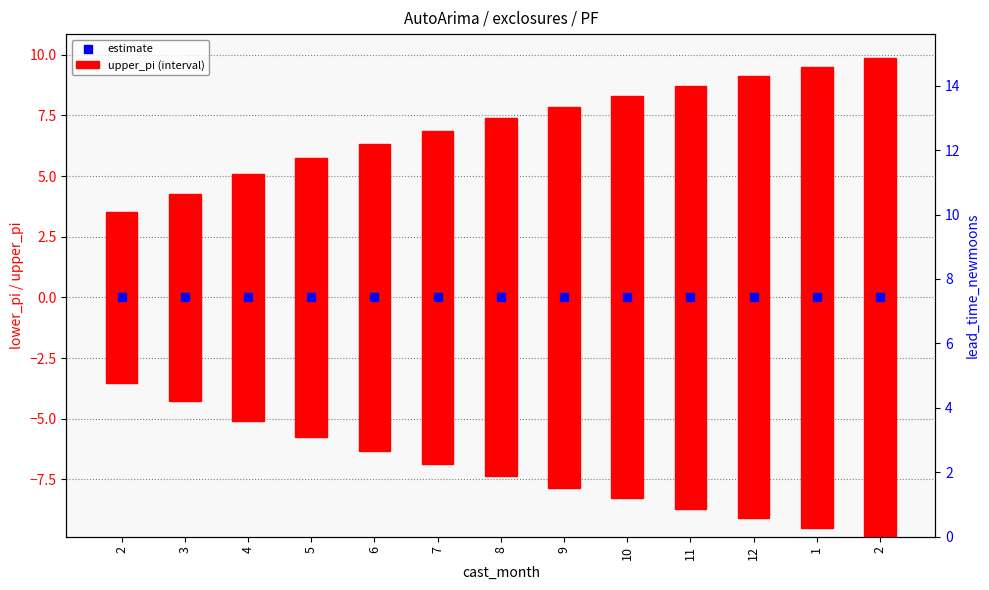

At how many categories does at least one series exceed 6?

13